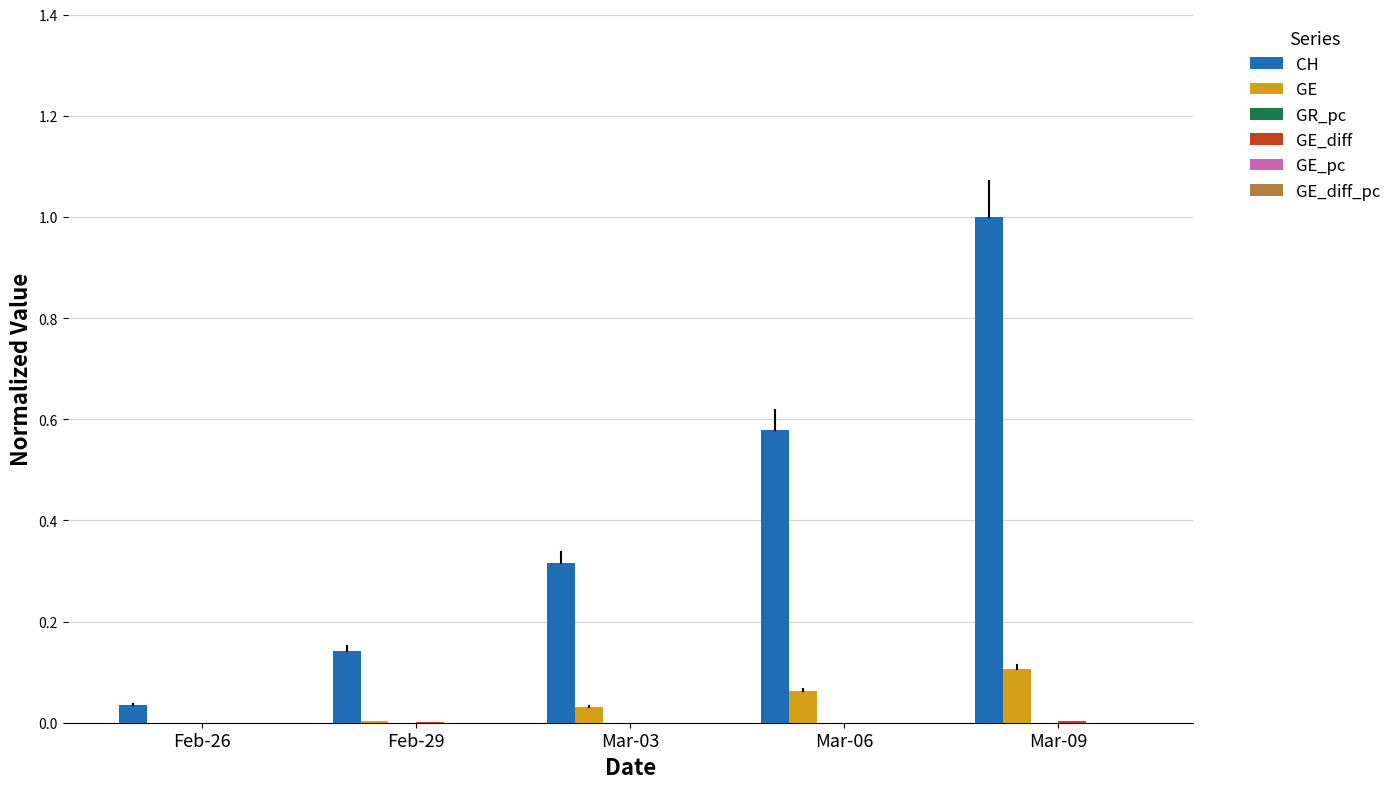

Is it true that CH equals 1.0 at Mar-09?

True